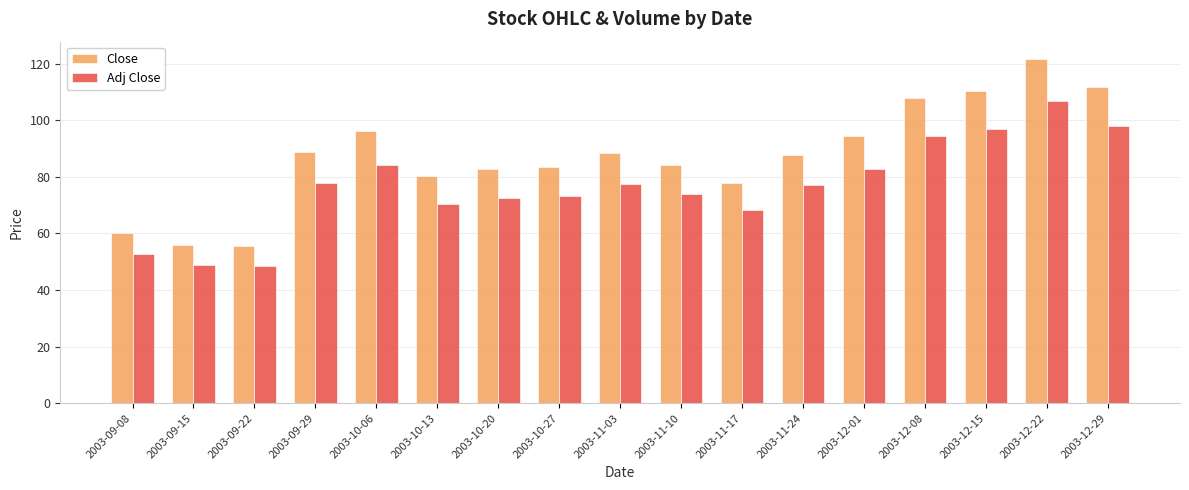

The Close series shows 107.8 at 2003-12-08. True or false?

True